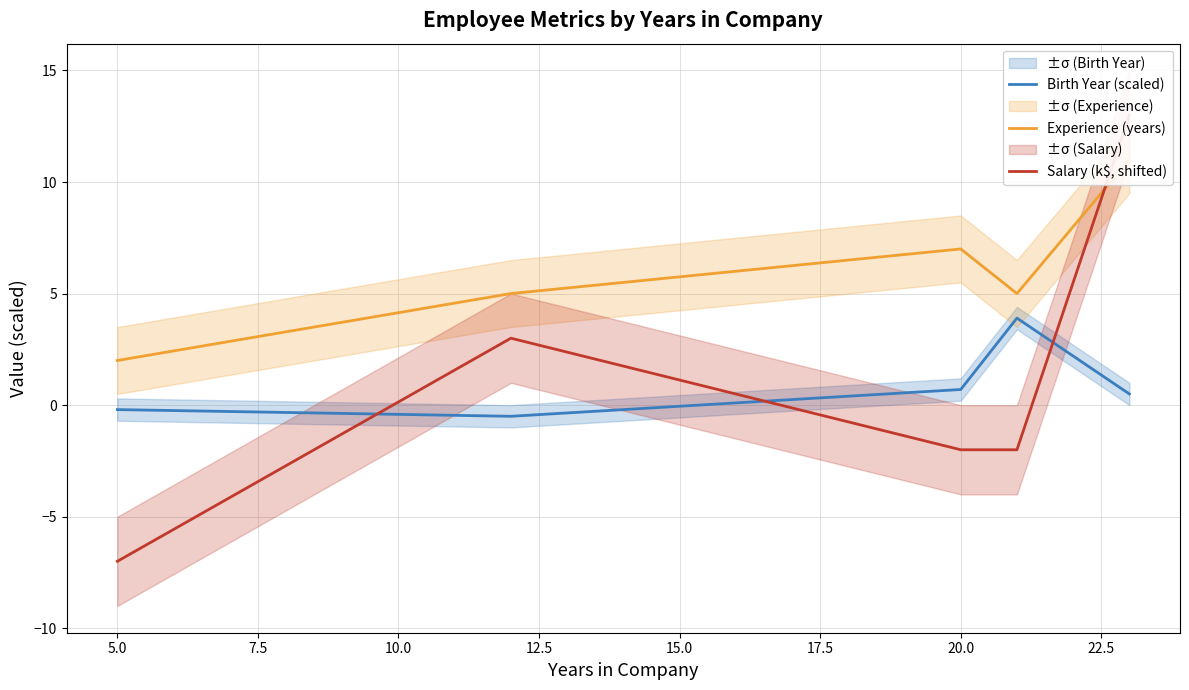

Which series has the largest total across all categories?

Experience (years)